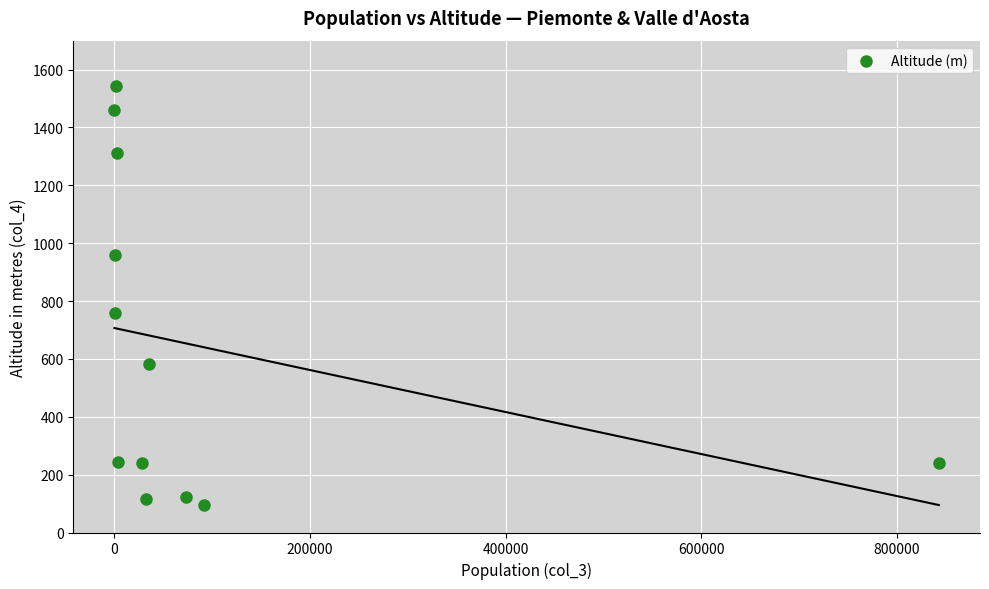

What Y value in the scatter plot is closest to 819?

759